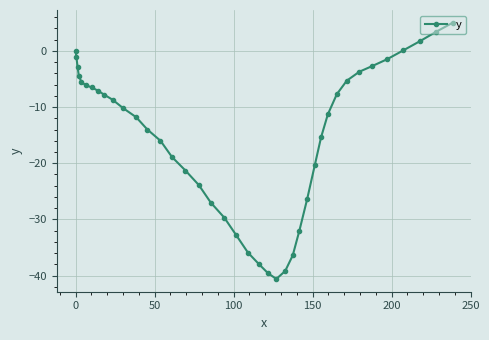

What is the maximum value shown in the chart?

5.0